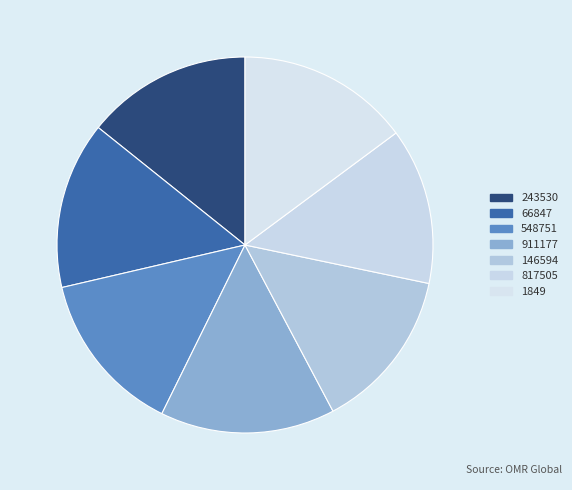

Count the number of slices in the pie.

7